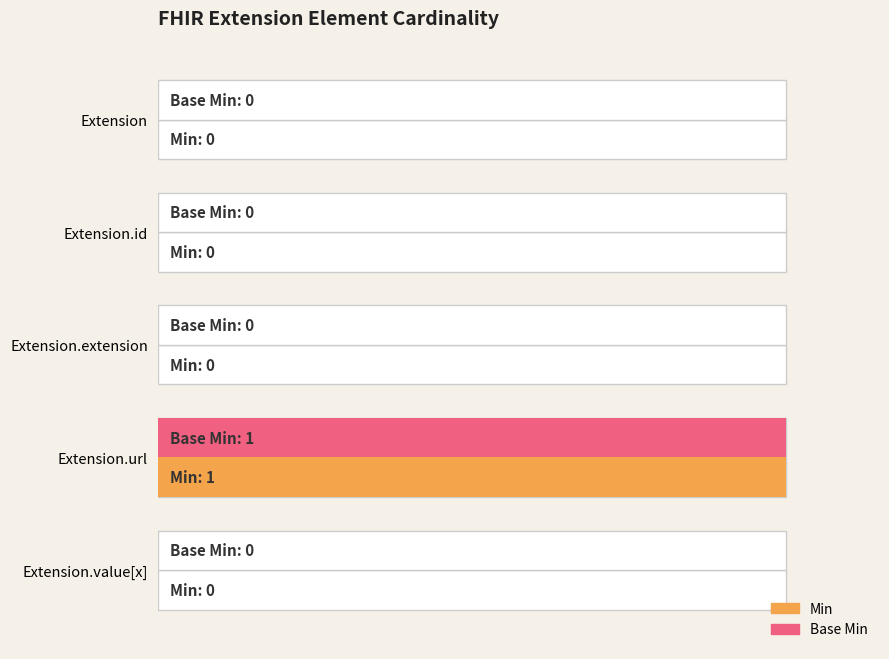

What is the difference between the maximum and second lowest values in the Base Min series?

1